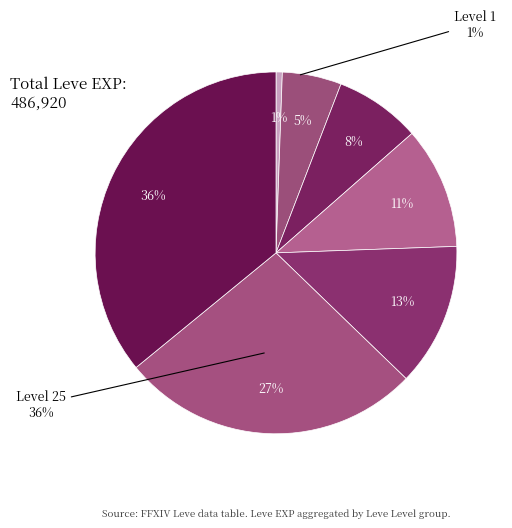

To the nearest percent, what is the difference between the 30 and 1 slice percentages?

9%